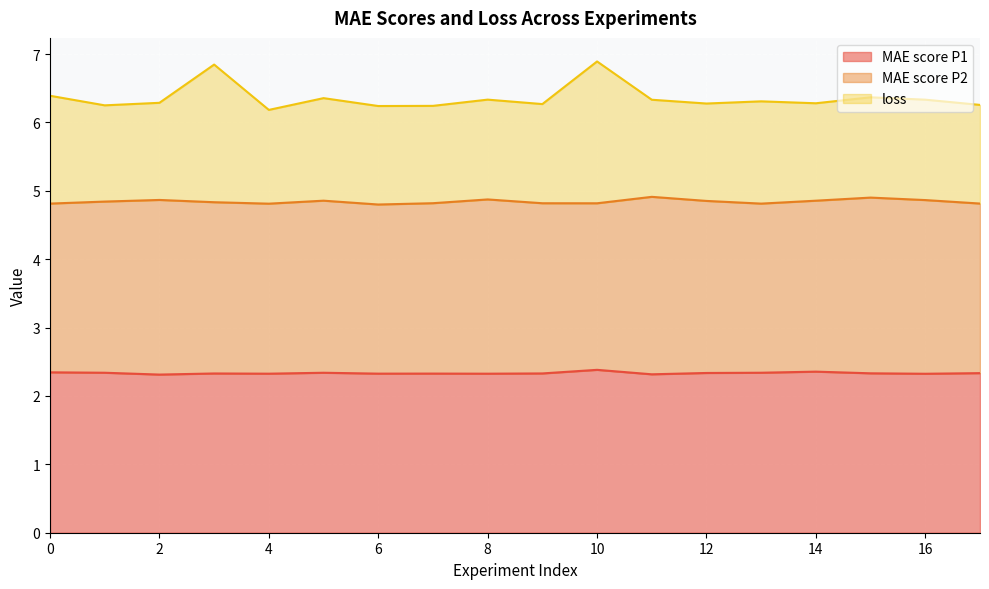

How many interior local valleys does the loss series have?

6